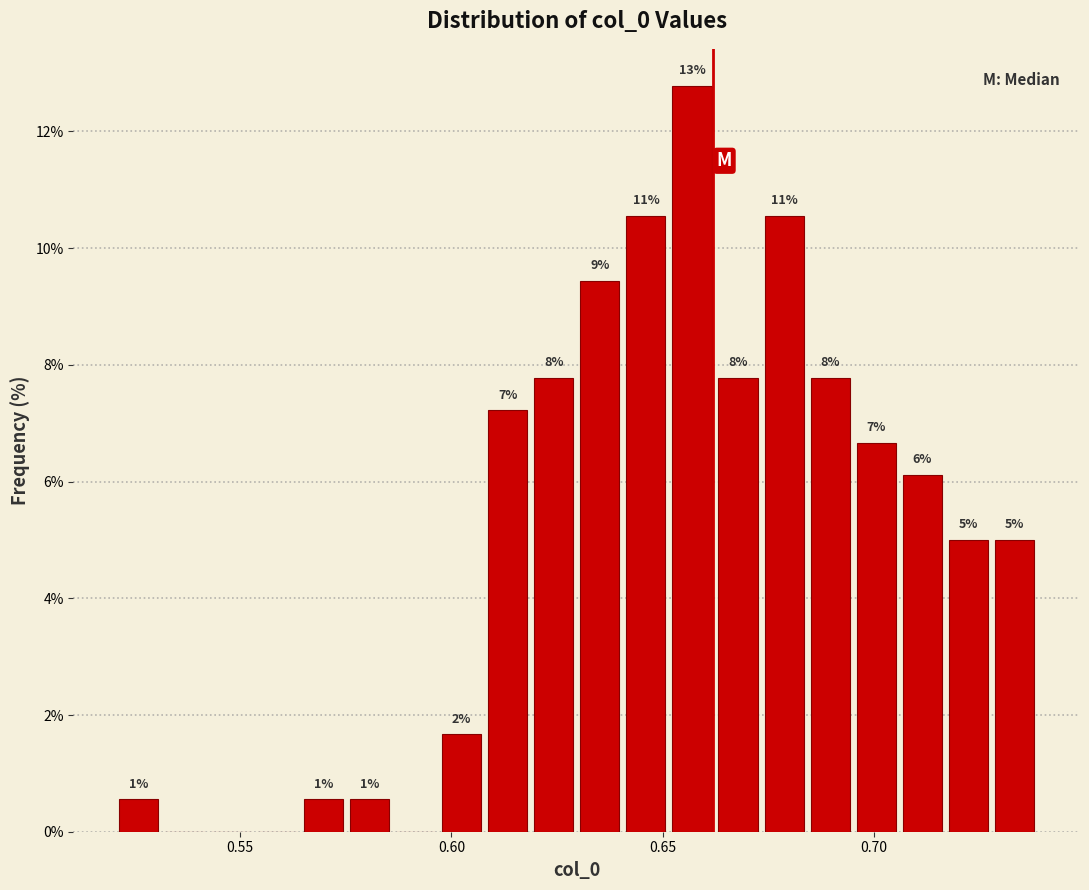

Read against the x-axis, roughly where is the centre of the tallest bar?

0.655